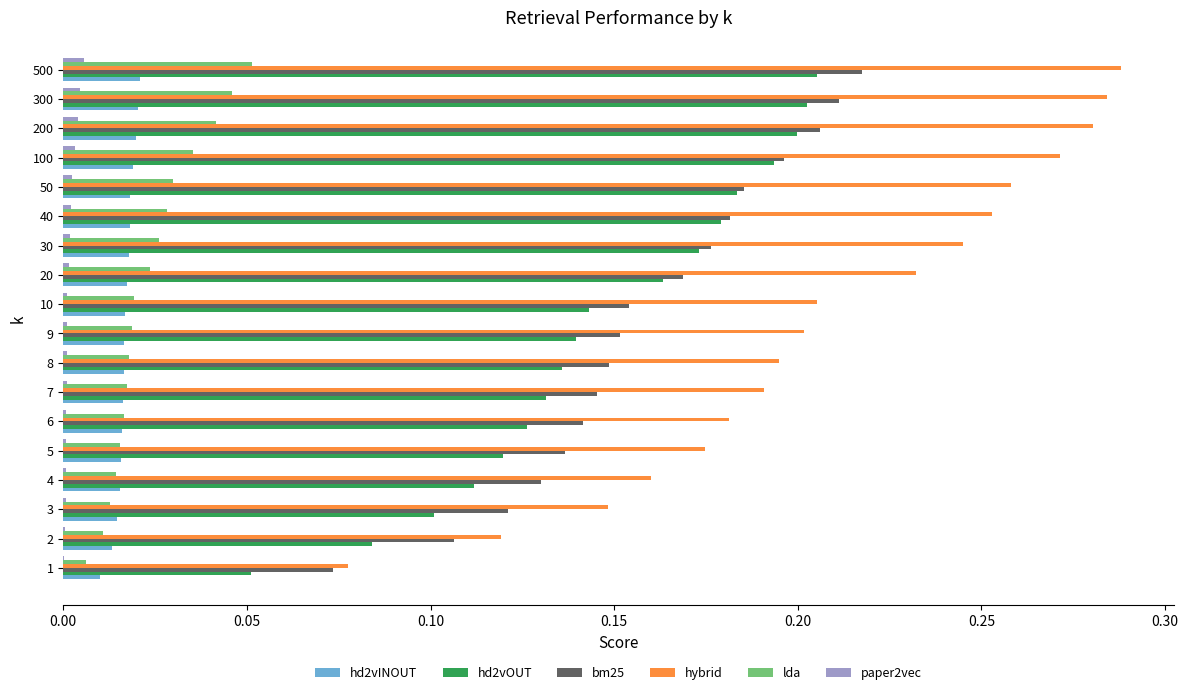

Is the value of hd2vOUT at 2 greater than the value of hd2vINOUT at 2?

Yes